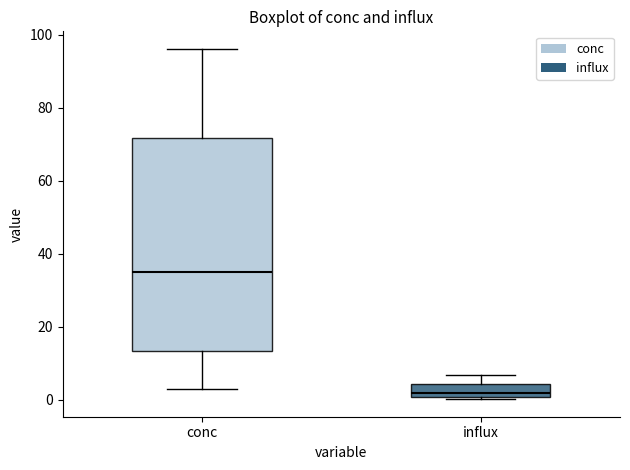

Reading left to right, transcribe this box plot: for each box, give where its median line is, the range the box spans, and where its two whiskers end, as read against the y-axis. The values are not printed on the chart, so give them approximately, as read against the axis.

conc: median 34, box 14 to 72, whiskers 2 to 96
influx: median 2, box 0 to 4, whiskers 0 (just below the box's lower edge) to 6